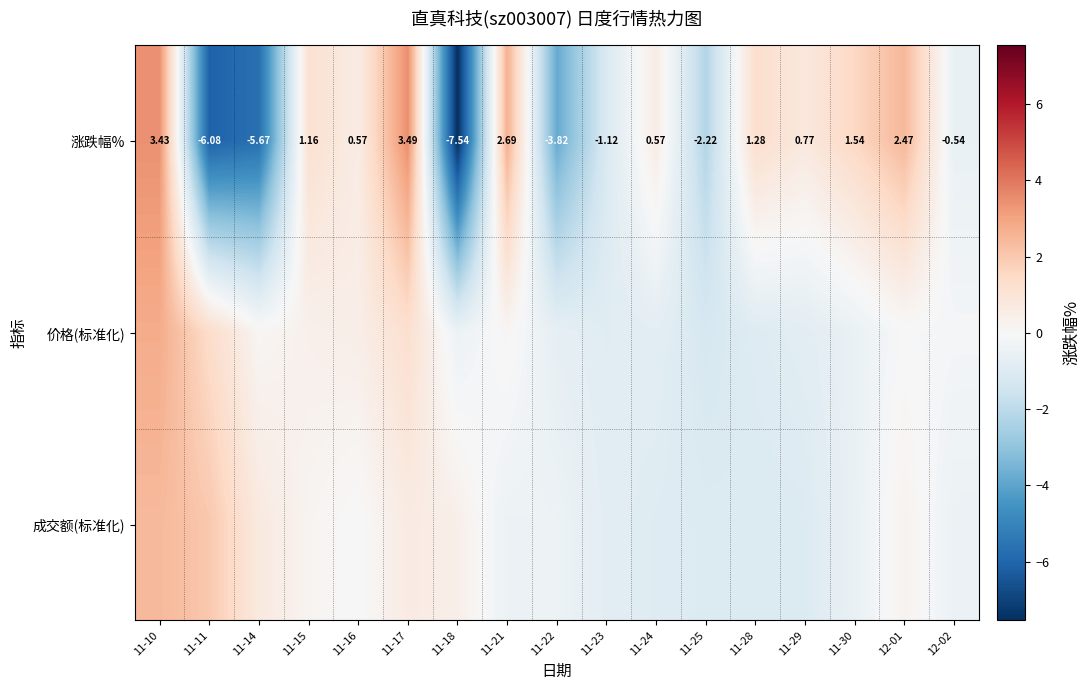

How many values in the 涨跌幅% series are below 0?

7